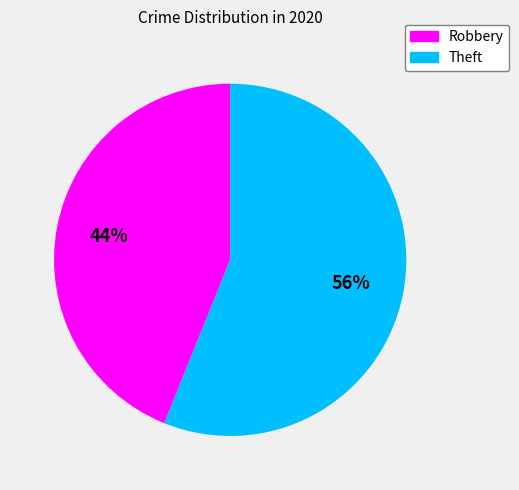

Rank the categories by value from lowest to highest.

Robbery, Theft